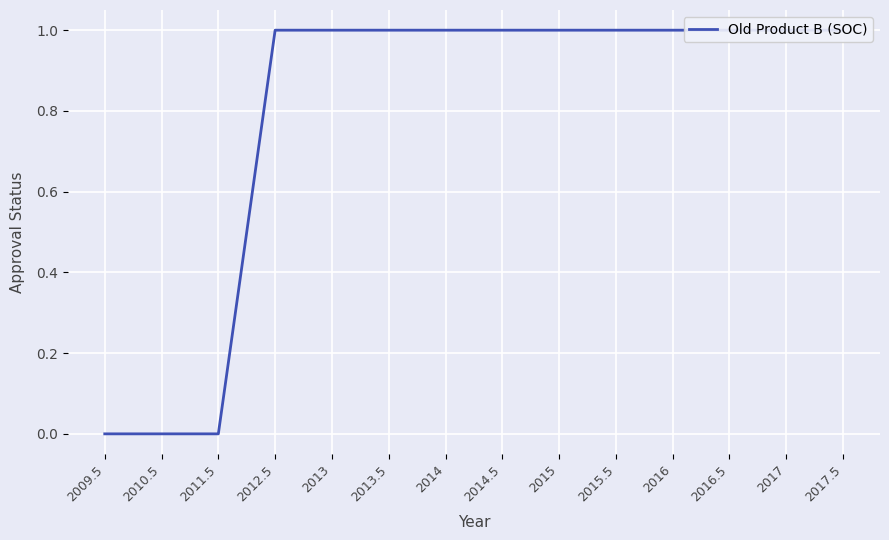

List the labels in order of value, largest first.

2012.5, 2013, 2013.5, 2014, 2014.5, 2015, 2015.5, 2016, 2016.5, 2017, 2017.5, 2009.5, 2010.5, 2011.5